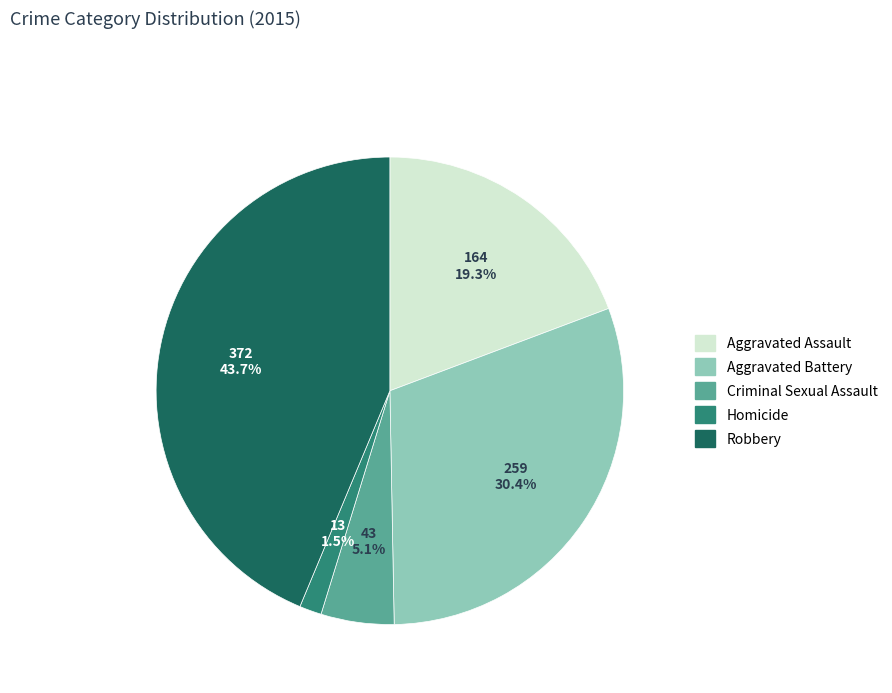

How many segments does this pie chart have?

5